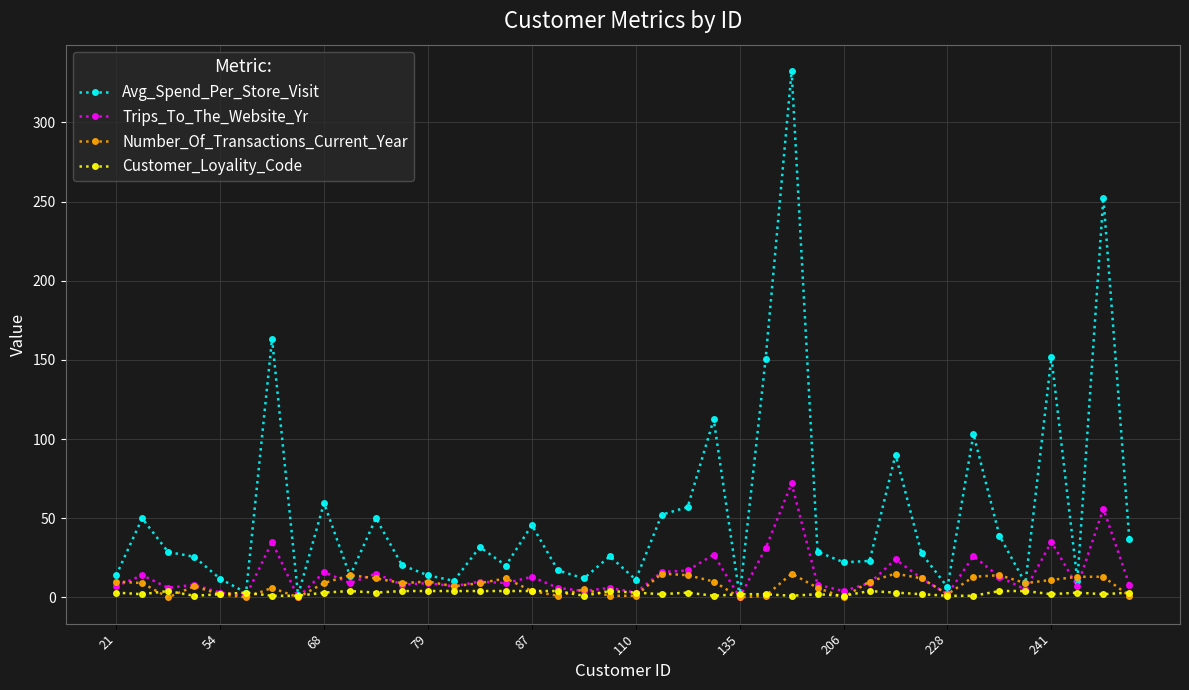

Which series has the largest total across all categories?

Avg_Spend_Per_Store_Visit